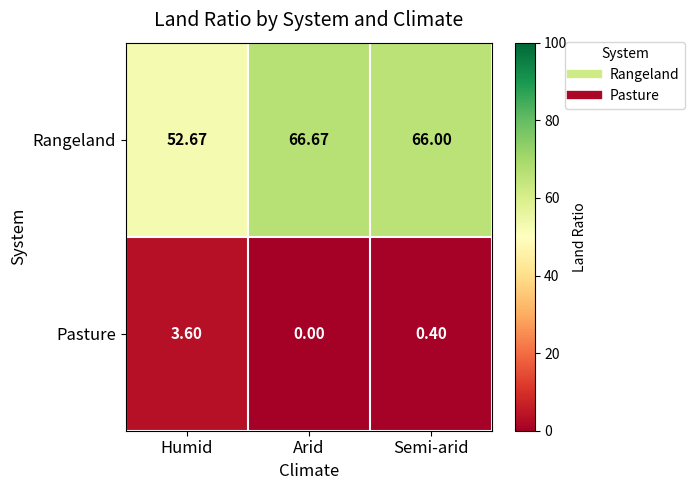

Where does the Rangeland series first go above 66?

Arid